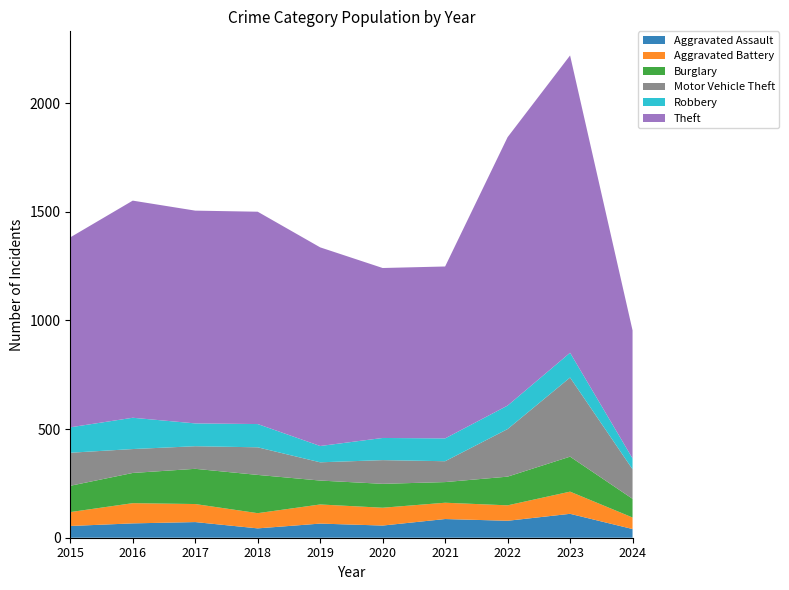

Reading left to right, transcribe all the data shown in this chart.

Aggravated Assault: 2015=54	2016=66	2017=72	2018=43	2019=65	2020=56	2021=86	2022=78	2023=110	2024=40
Aggravated Battery: 2015=64	2016=93	2017=83	2018=70	2019=88	2020=82	2021=75	2022=71	2023=102	2024=53
Burglary: 2015=121	2016=139	2017=162	2018=176	2019=110	2020=110	2021=95	2022=132	2023=161	2024=86
Motor Vehicle Theft: 2015=152	2016=110	2017=104	2018=127	2019=84	2020=109	2021=96	2022=219	2023=364	2024=136
Robbery: 2015=117	2016=144	2017=105	2018=107	2019=75	2020=102	2021=105	2022=108	2023=114	2024=50
Theft: 2015=874	2016=999	2017=979	2018=977	2019=914	2020=782	2021=791	2022=1235	2023=1368	2024=589